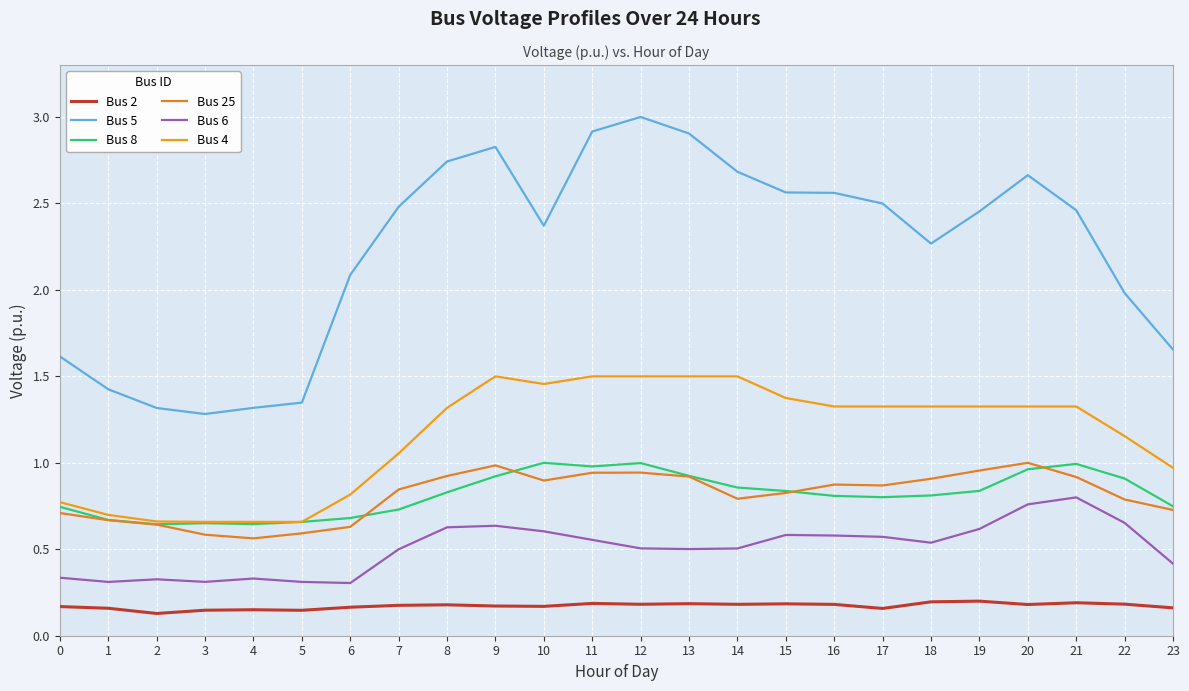

What is the difference between the Bus 2 values at 19 and 2?

0.1